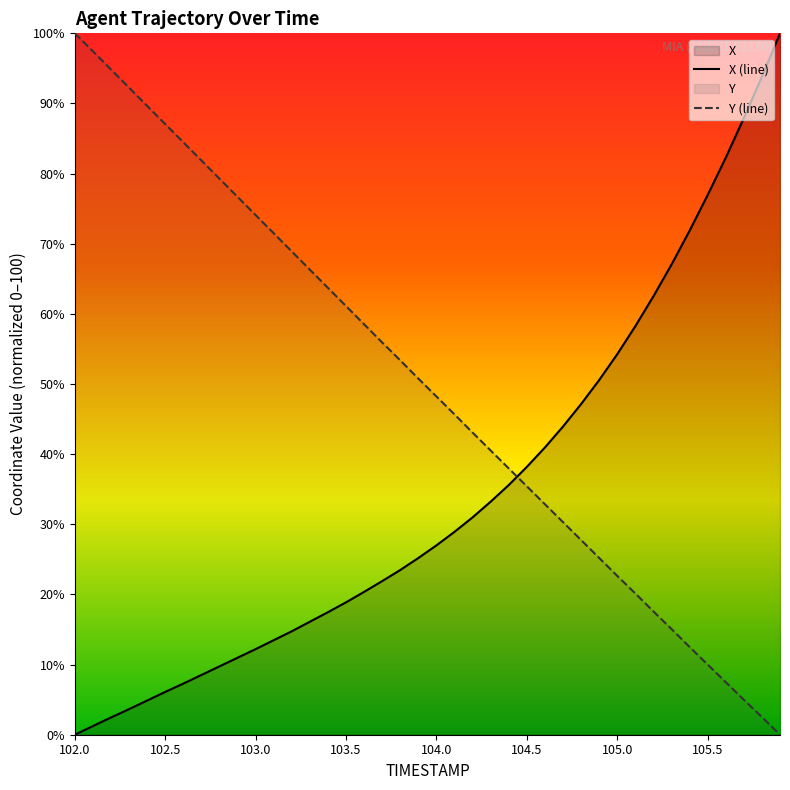

At which label does X reach its peak?

105.9